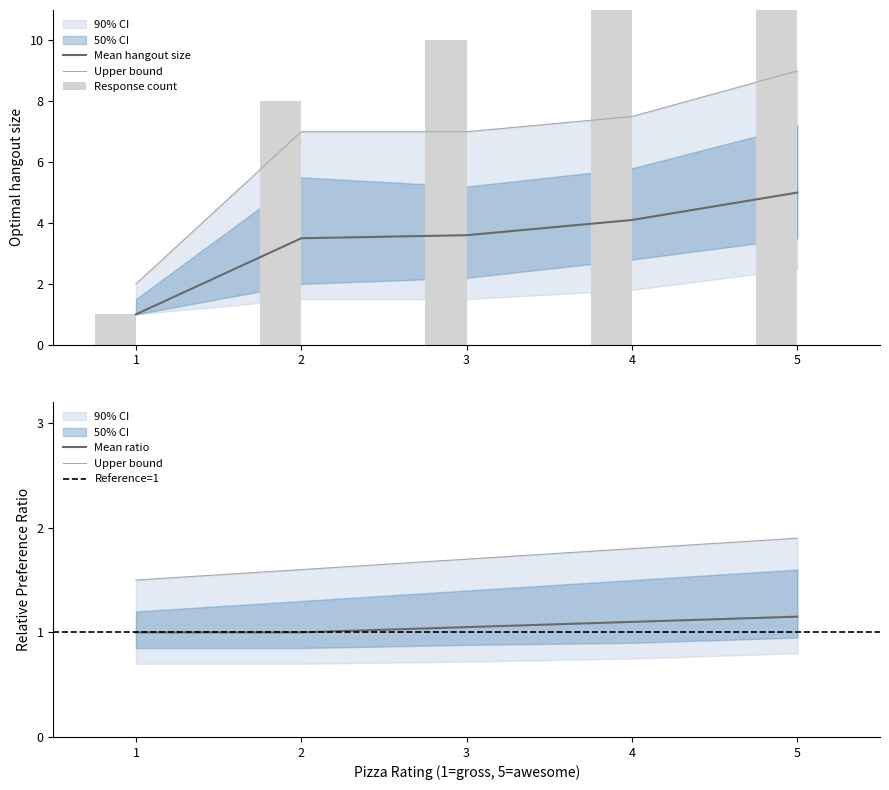

What is the difference between the maximum and minimum values in the upper_ci series?

7.0